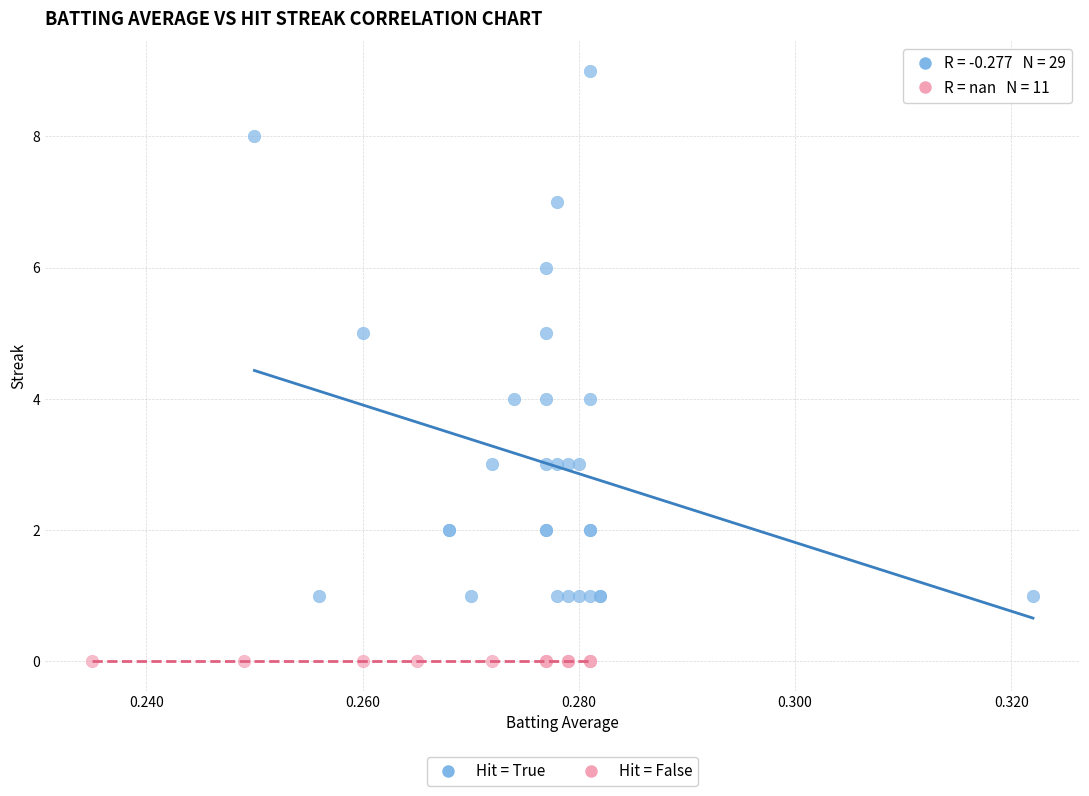

Which series reaches the minimum Y coordinate?

Hit = False